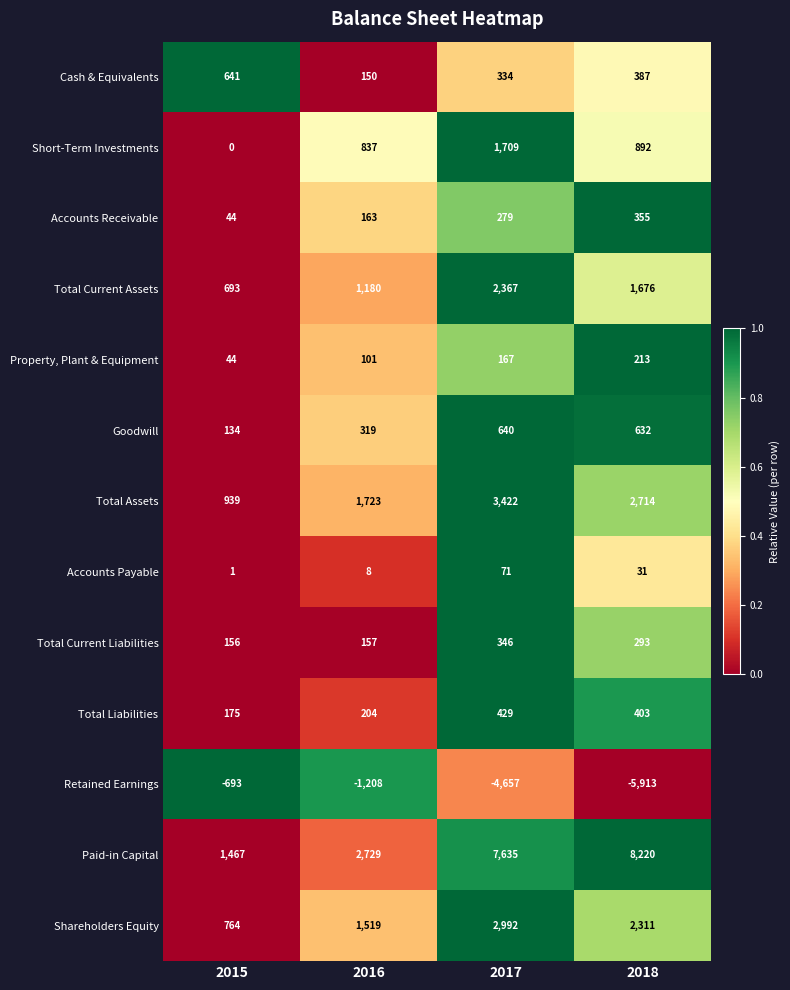

At 2017, list the series in order from largest to smallest.

Paid-in Capital, Total Assets, Shareholders Equity, Total Current Assets, Short-Term Investments, Goodwill, Total Liabilities, Total Current Liabilities, Cash & Equivalents, Accounts Receivable, Property, Plant & Equipment, Accounts Payable, Retained Earnings